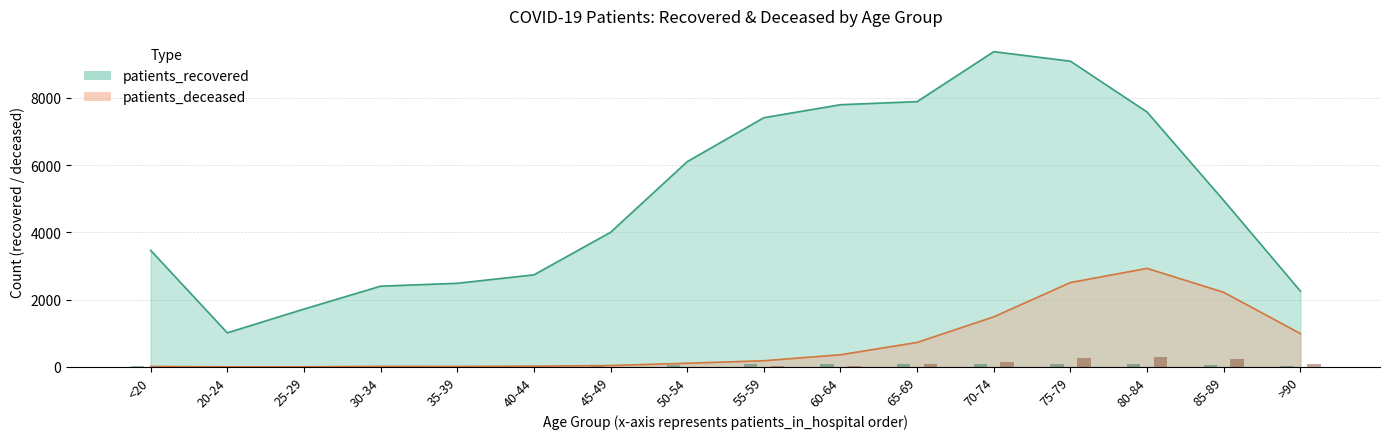

Which has a higher value, 40-44 or 45-49?

45-49